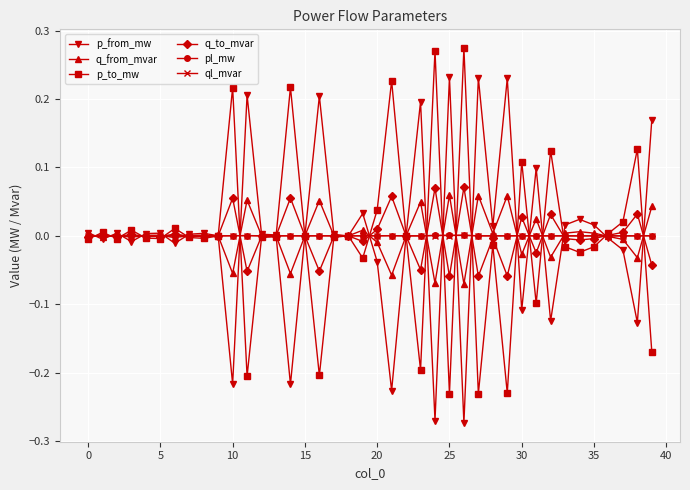

True or false: q_to_mvar and p_from_mw intersect in this chart.

True